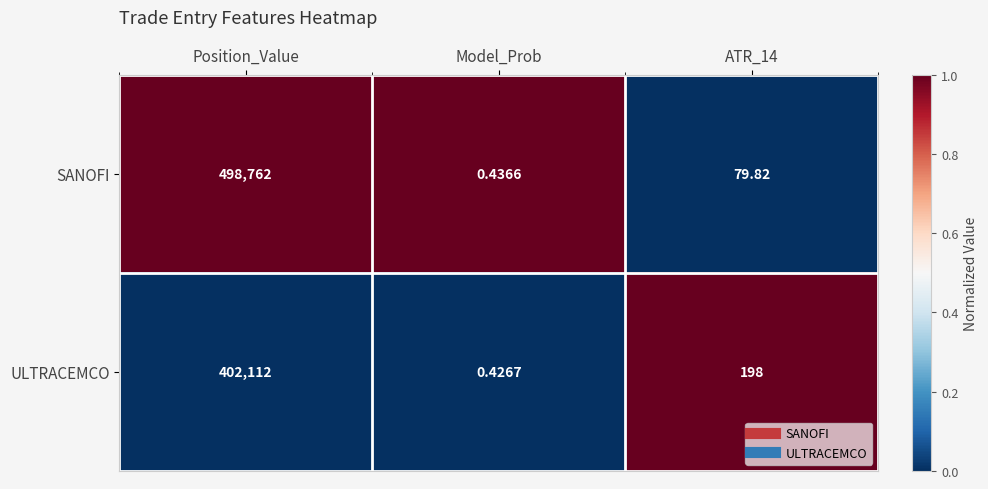

List the series in order of their peak value, highest first.

SANOFI, ULTRACEMCO